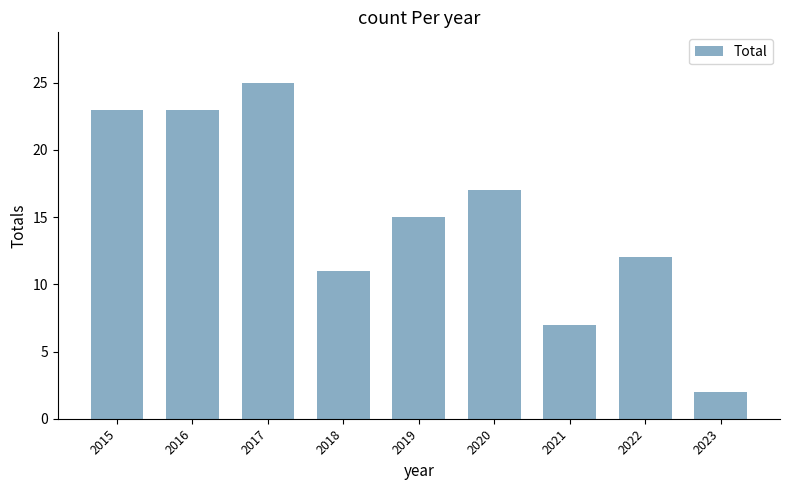

What is the sum of all values?

135